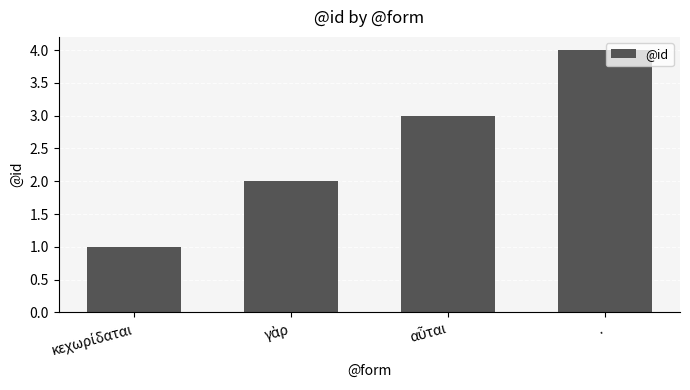

What is the value of the 3rd bar from the left?

3